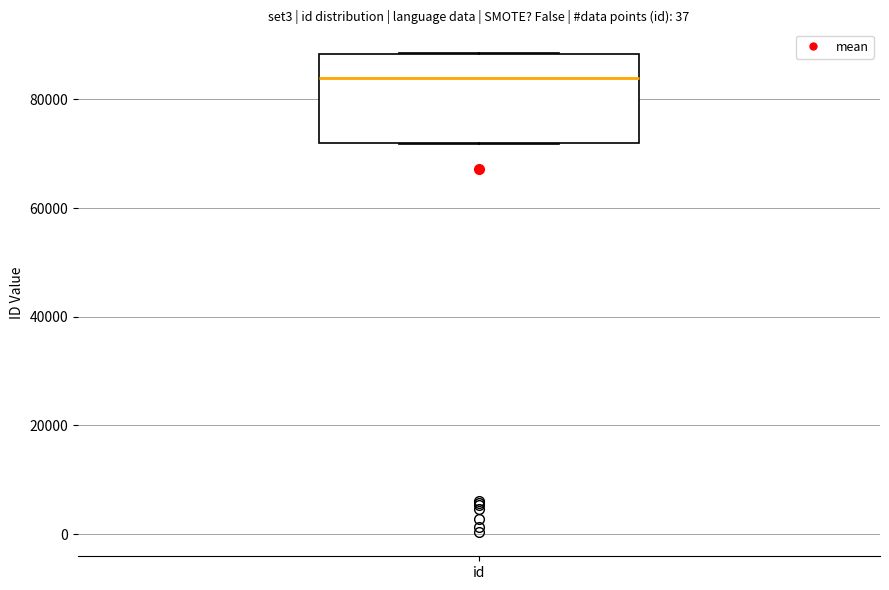

Where is the upper edge of the box for id on the y-axis? The values are not printed on the chart, so give them approximately, as read against the axis.

88000